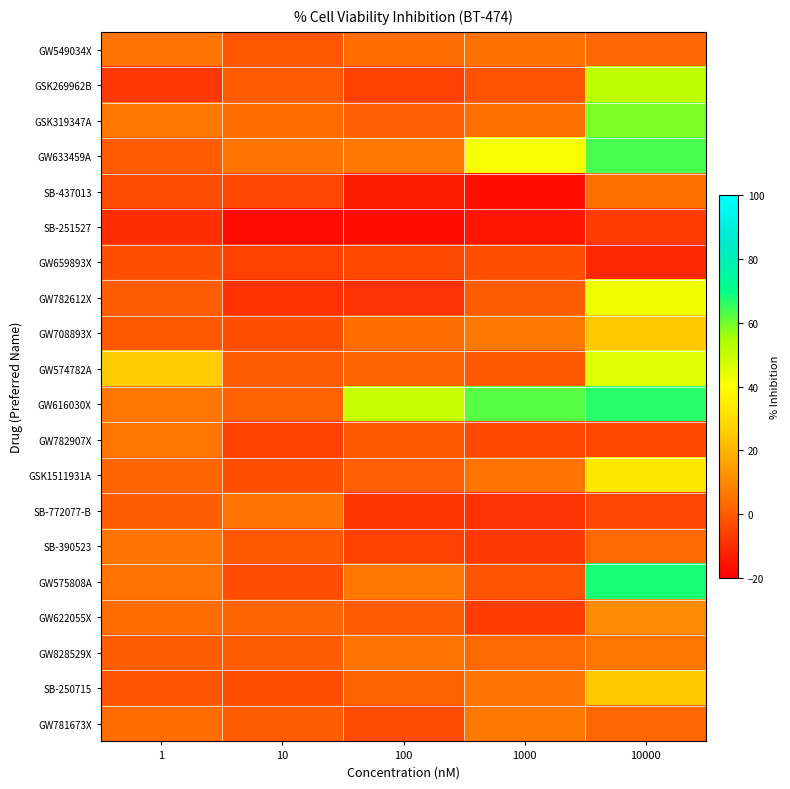

Between 100 and 1000, which series saw the biggest shift?

GW633459A